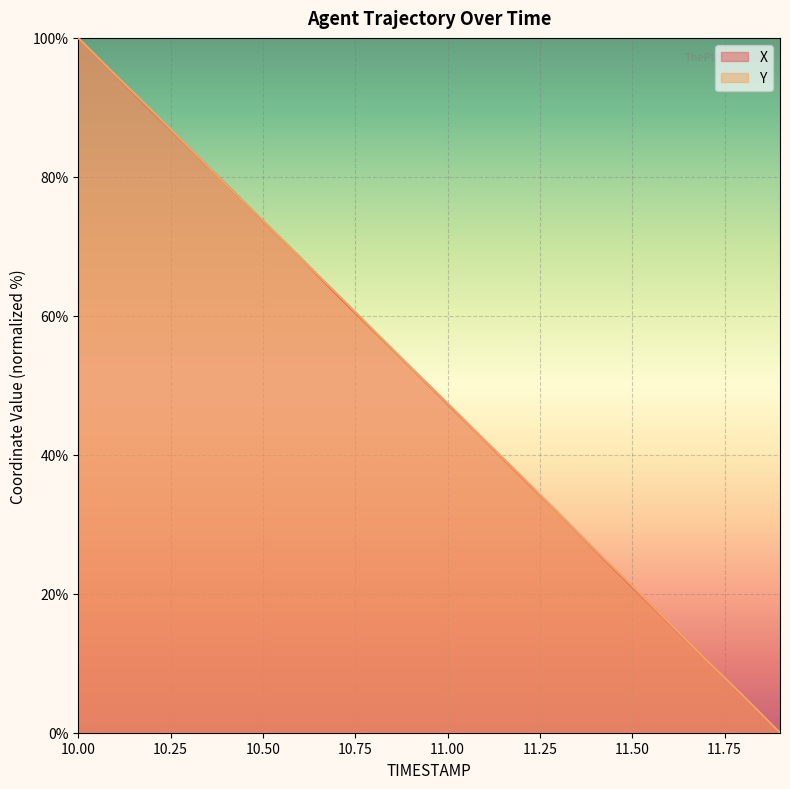

True or false: Y has more than 0 interior local peaks.

False